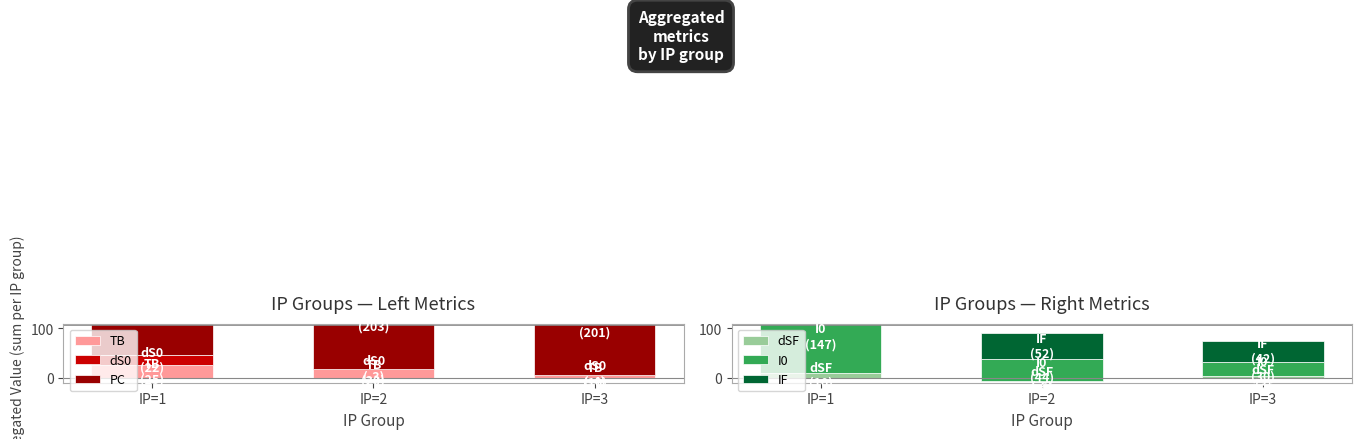

The value of dSF at IP=1 is 10. True or false?

True